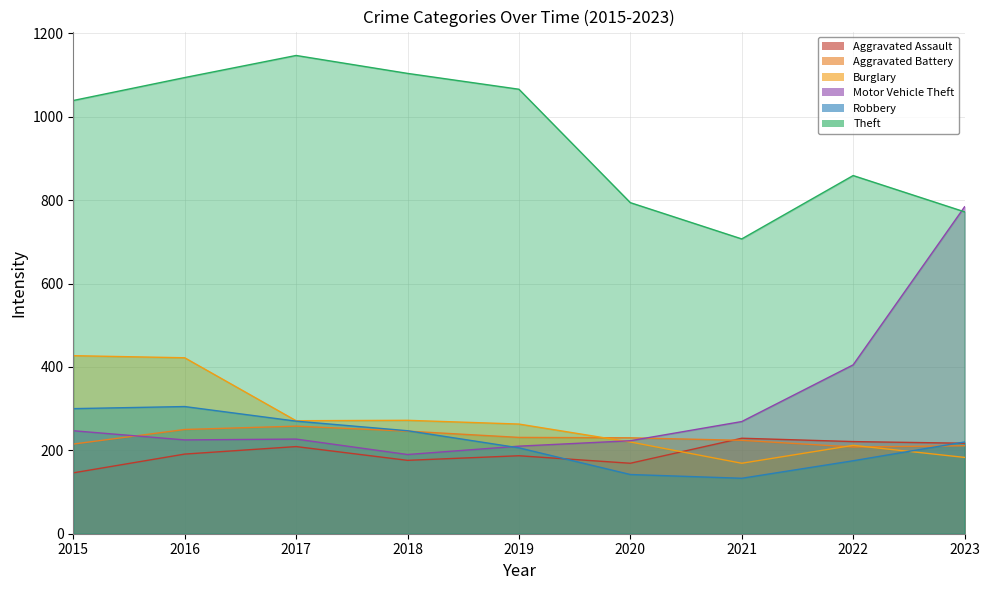

What is the spread (max minus min) of values at 2021?

574